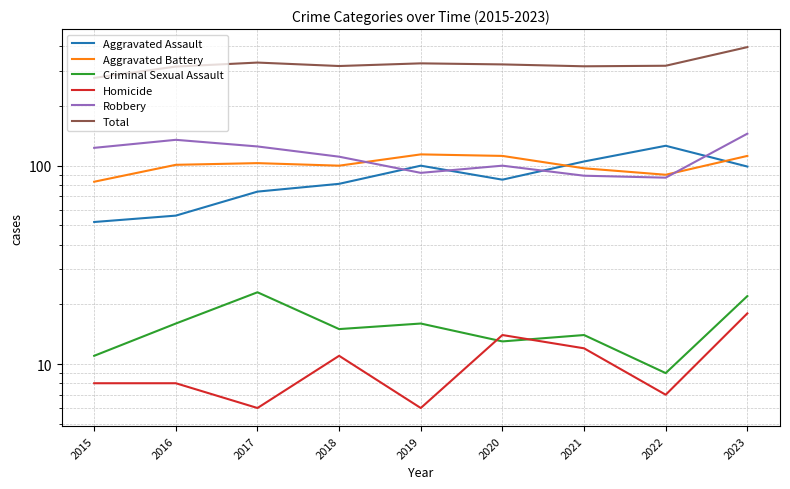

What is the value of the Robbery point at the 1st from the left?

123